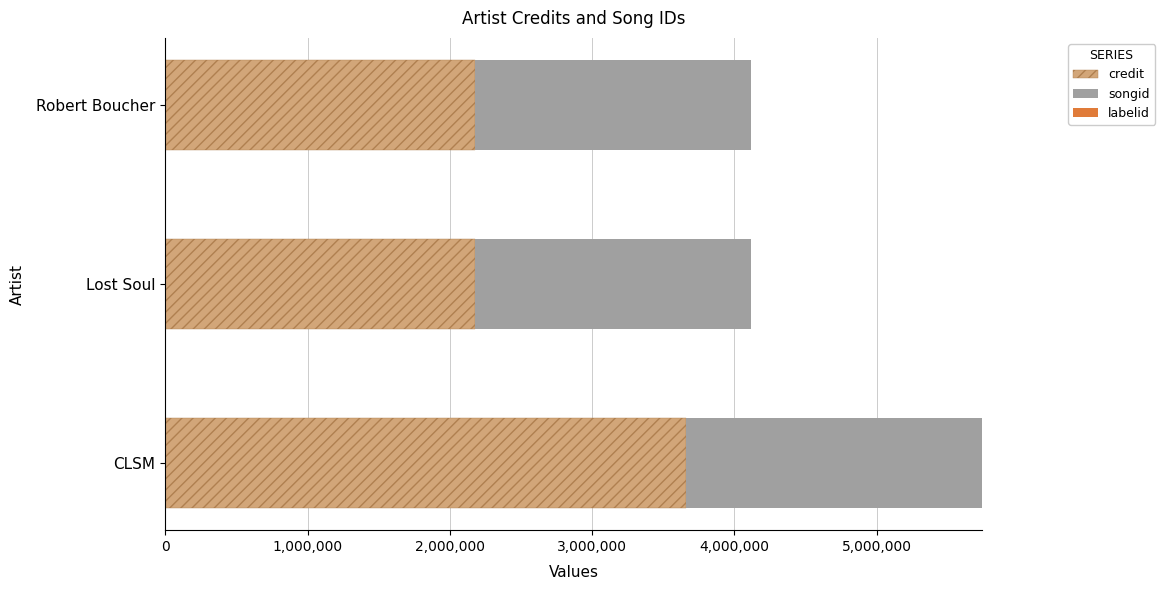

Is it true that credit equals 970270 at Robert Boucher?

False